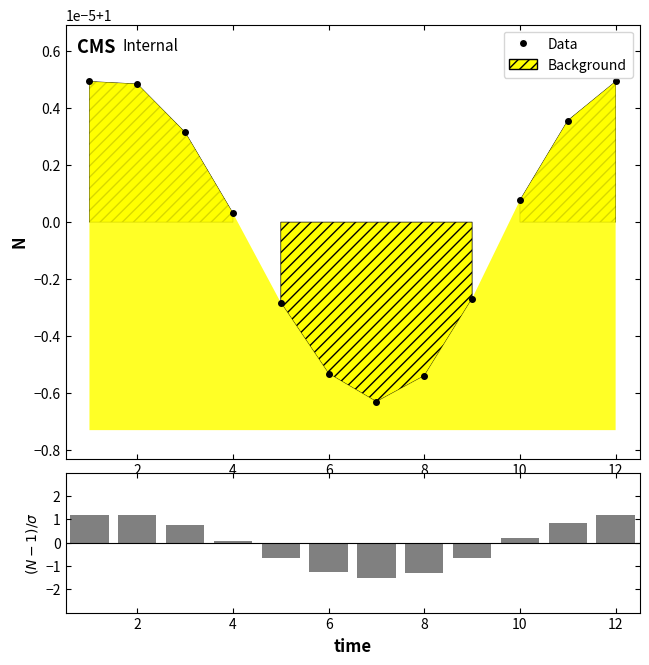

What is the total value across all series at 6?

-0.3